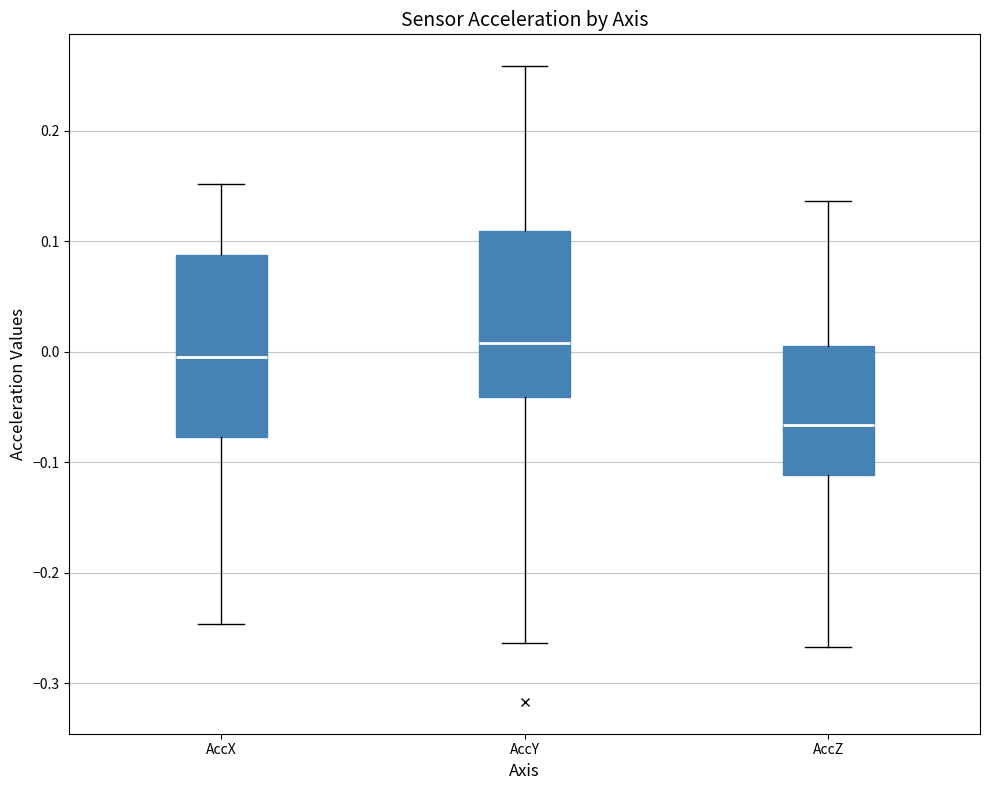

Which box's median line is the highest?

AccY